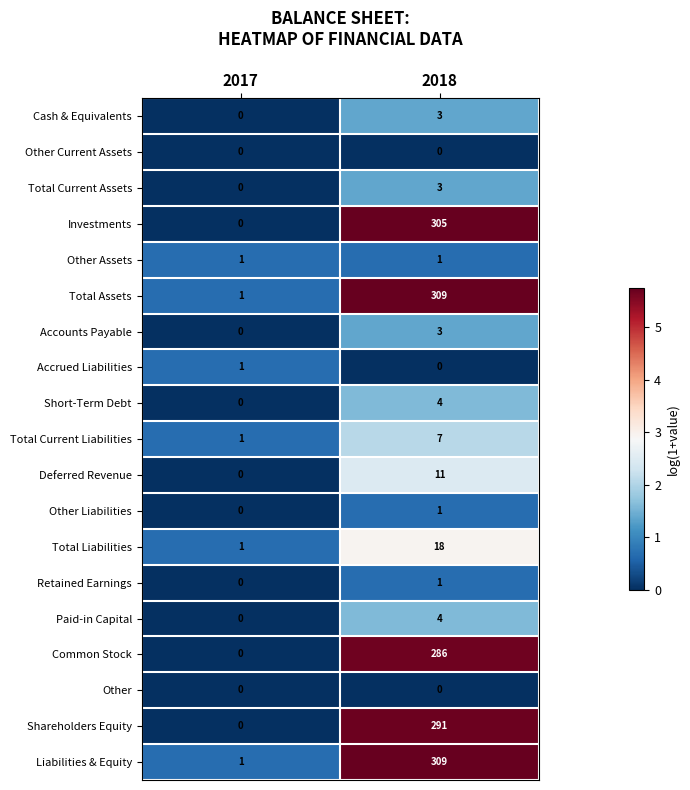

Is it true that Common Stock equals 382 at 2018?

False